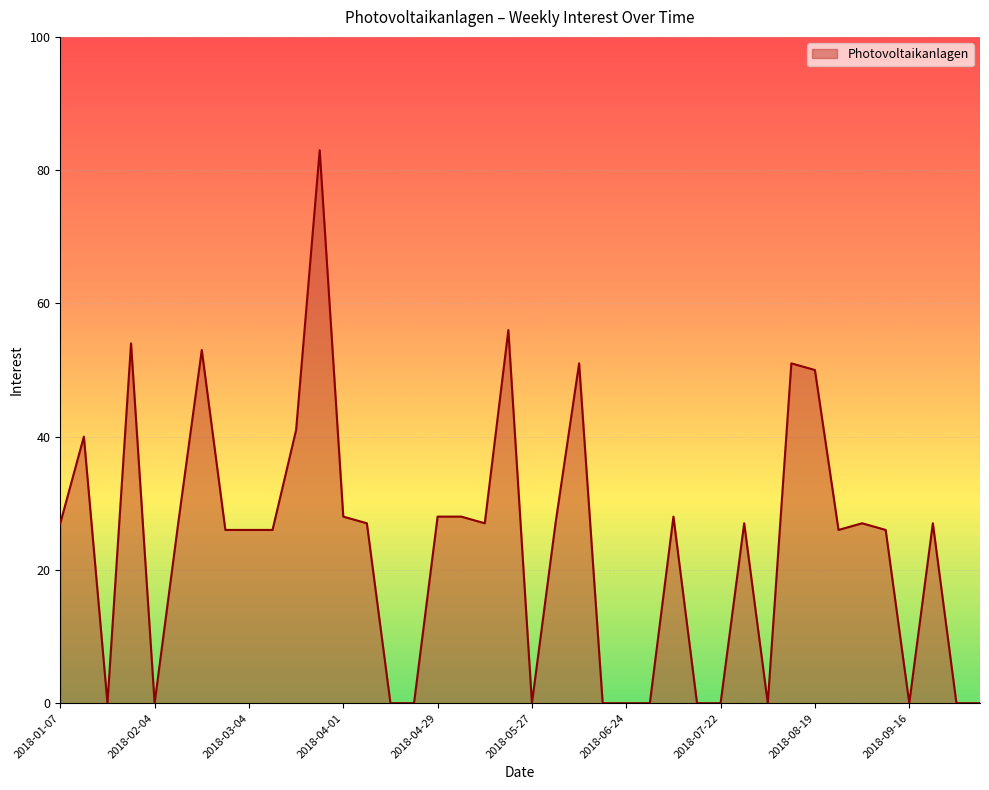

How many lines are shown in the chart?

1